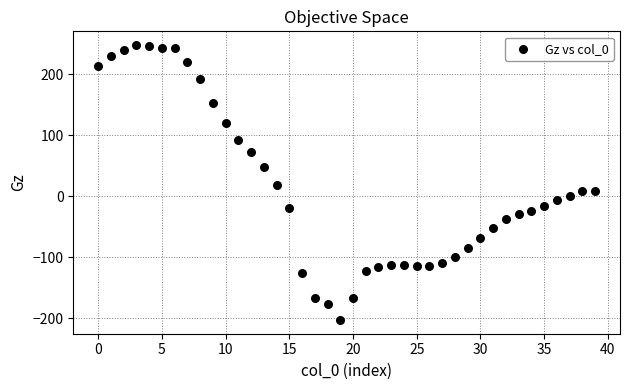

How many points are shown in the scatter plot?

40